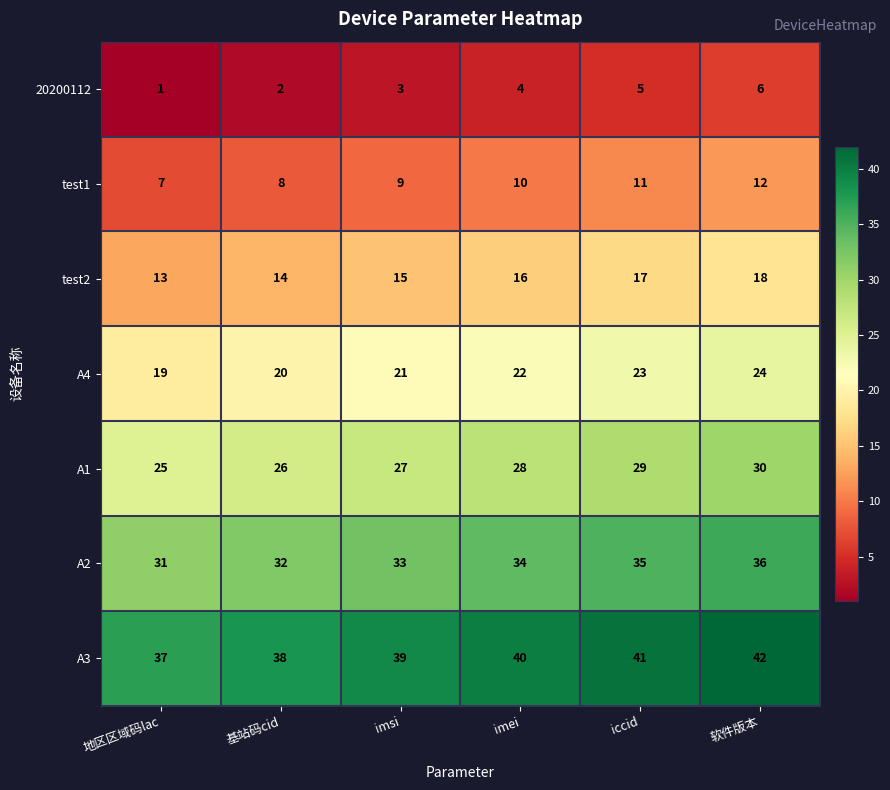

Rank the series by their average value, from lowest to highest.

20200112, test1, test2, A4, A1, A2, A3